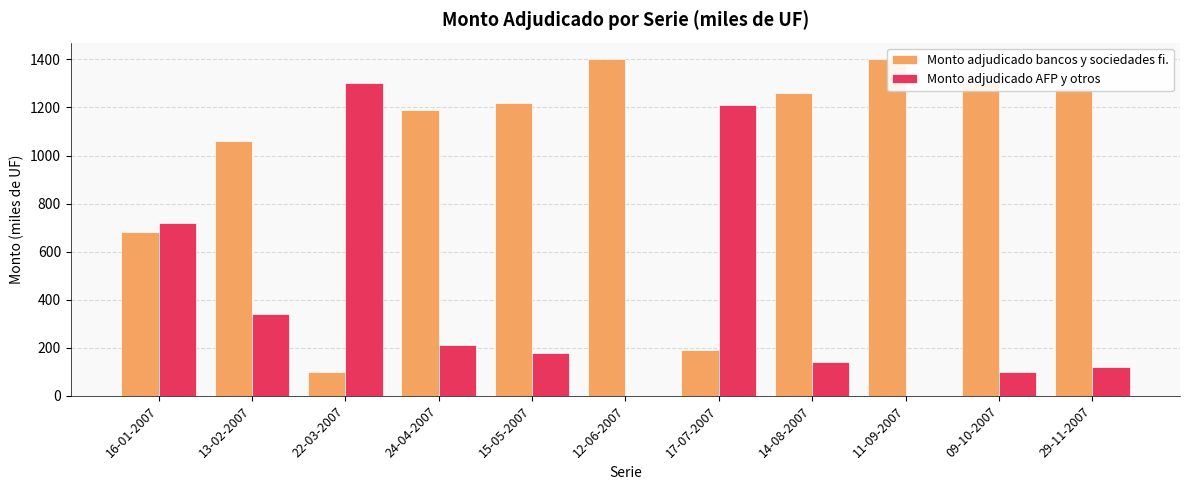

Does the chart contain stacked bars?

No